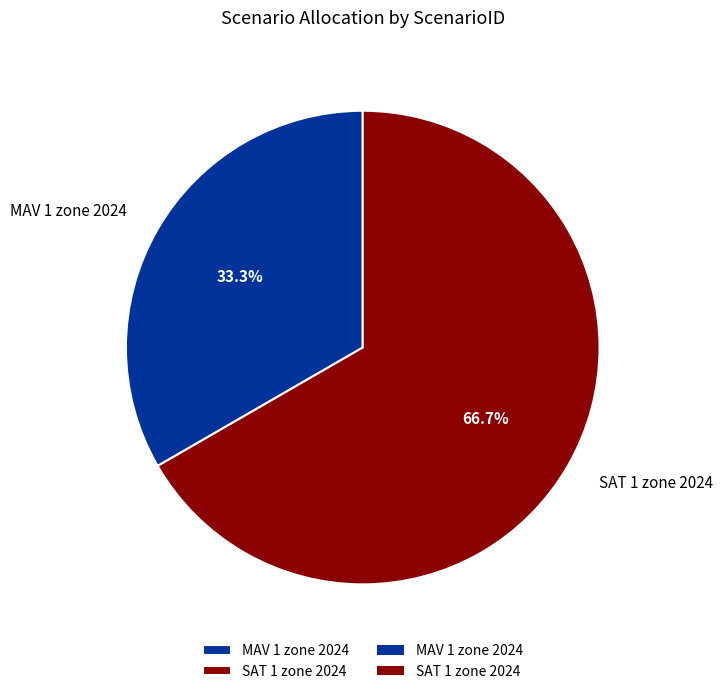

How many slices are in this pie chart?

2